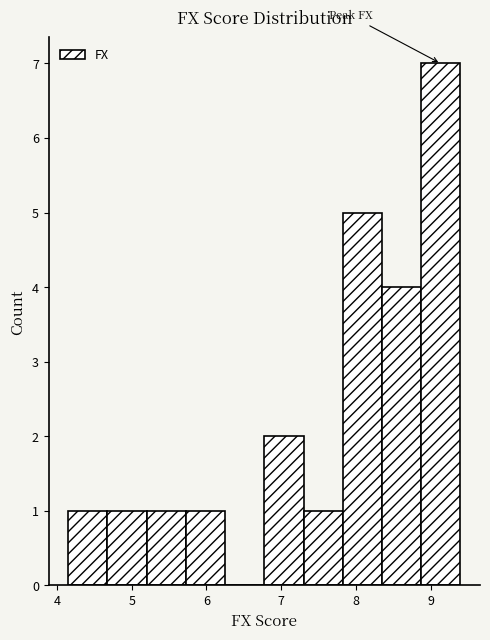

Over which range of the x-axis is the bar tallest?

8.9 to 9.4